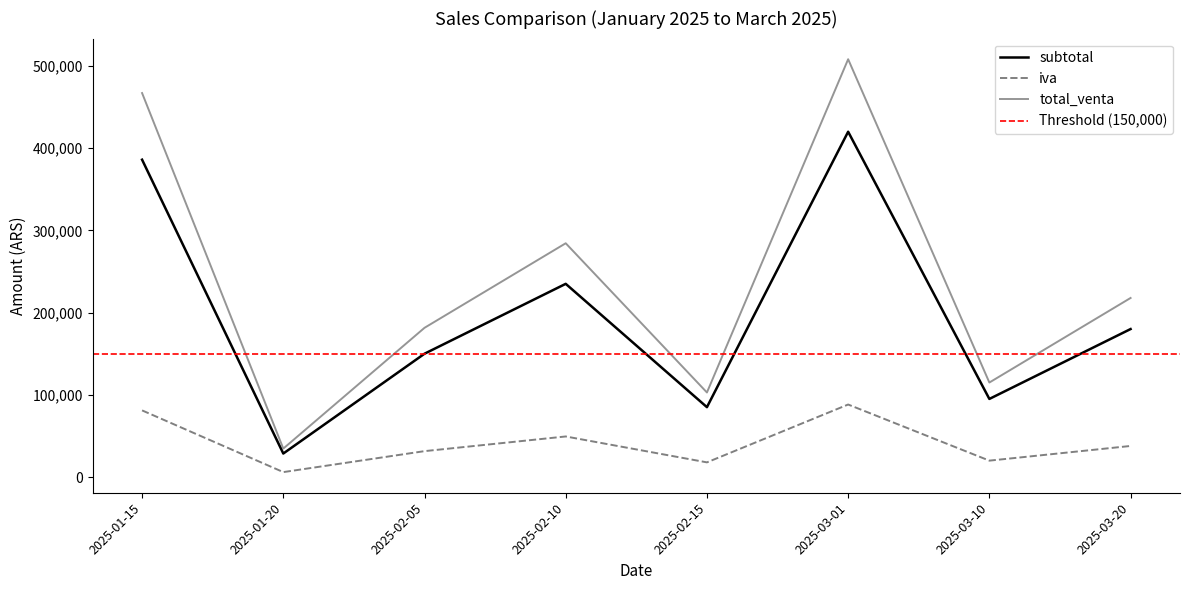

Which series changed the most between 2025-01-20 and 2025-03-01?

total_venta